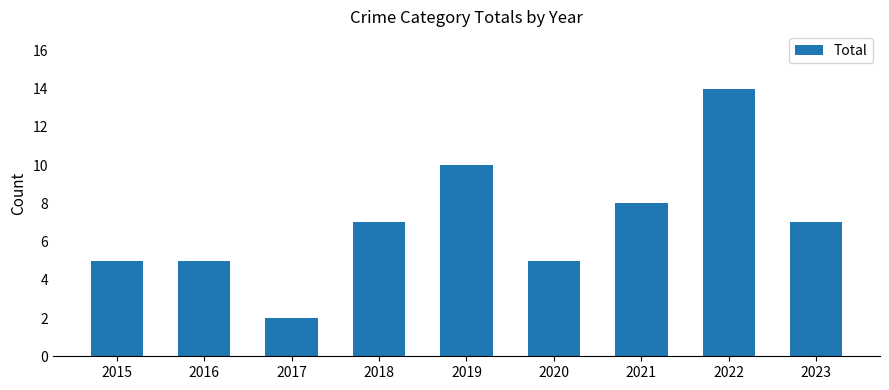

What is the value of the 4th bar from the left?

7